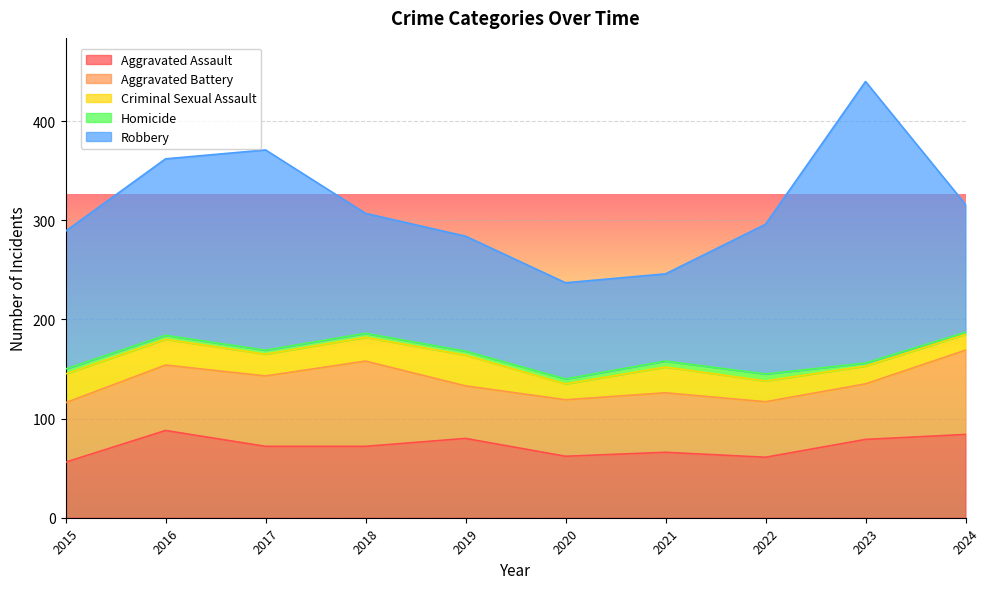

What is the average value of the Aggravated Assault series?

72